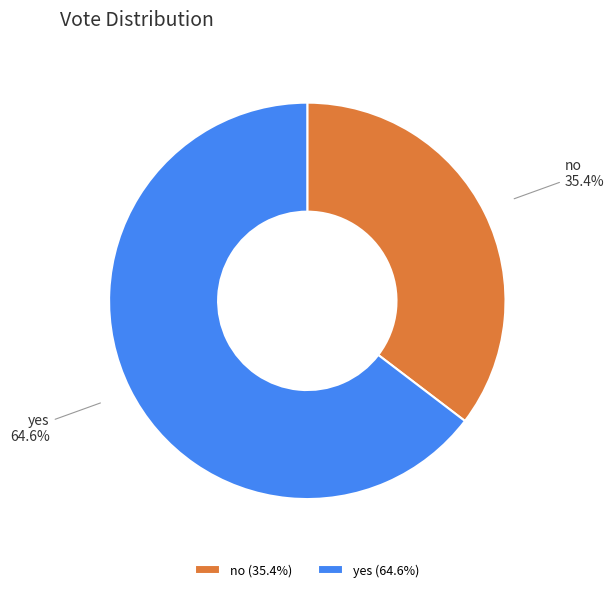

How many segments does this pie chart have?

2